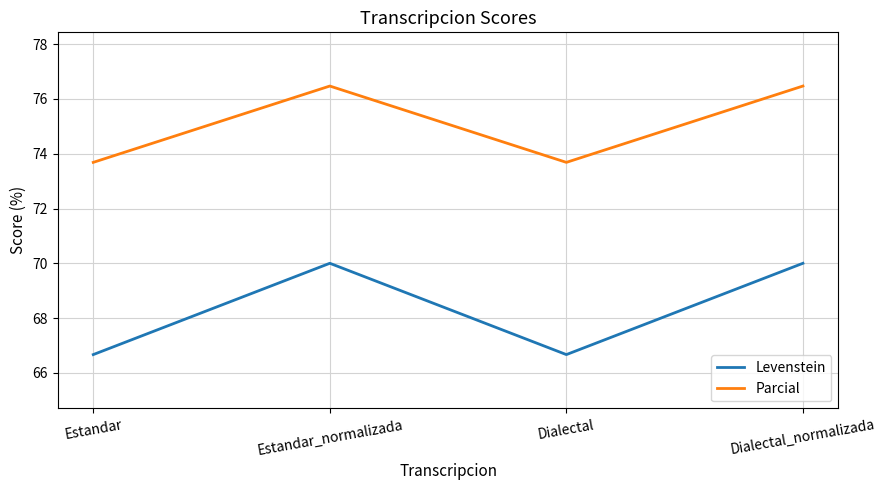

Reading right to left, what are all the values shown in this chart?

Levenstein: Dialectal_normalizada=70.0	Dialectal=66.7	Estandar_normalizada=70.0	Estandar=66.7
Parcial: Dialectal_normalizada=76.5	Dialectal=73.7	Estandar_normalizada=76.5	Estandar=73.7